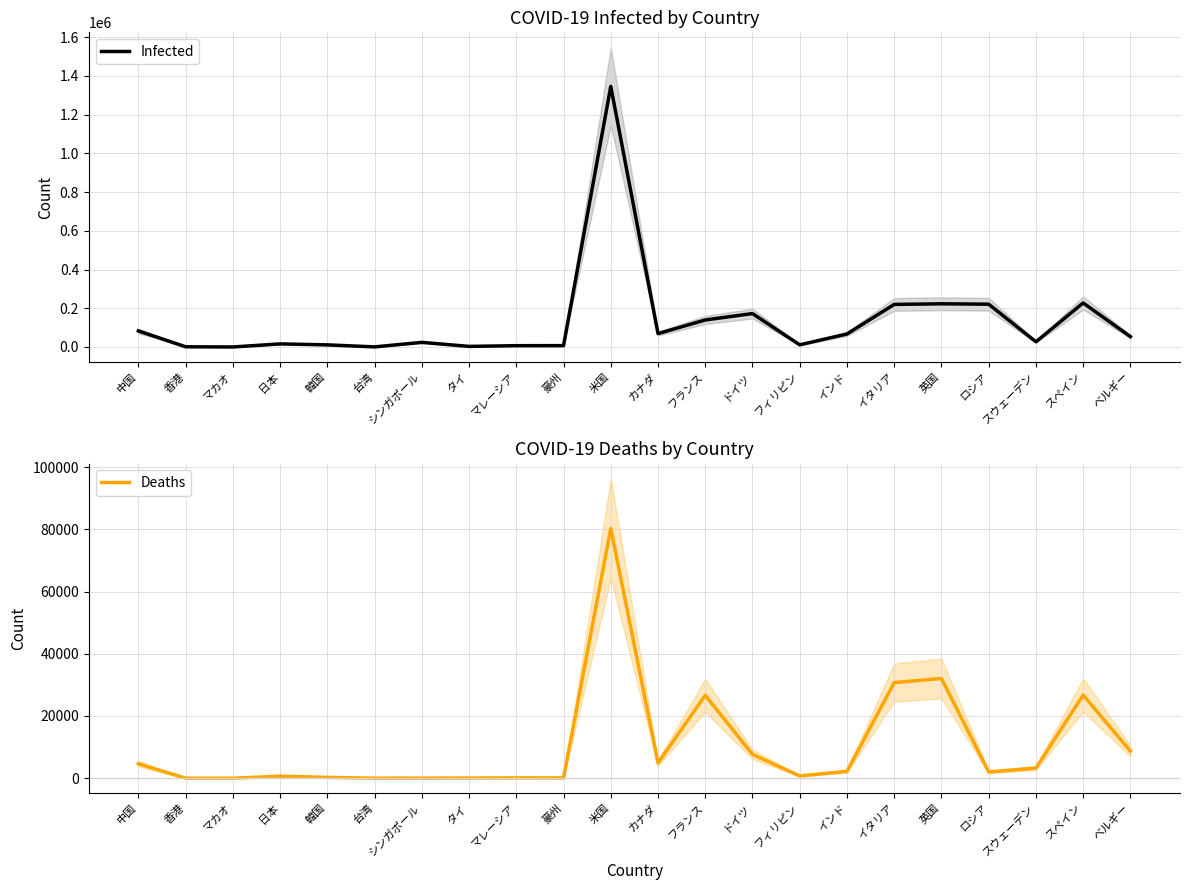

Rank the series at 中国 from highest to lowest value.

Infected, Deaths